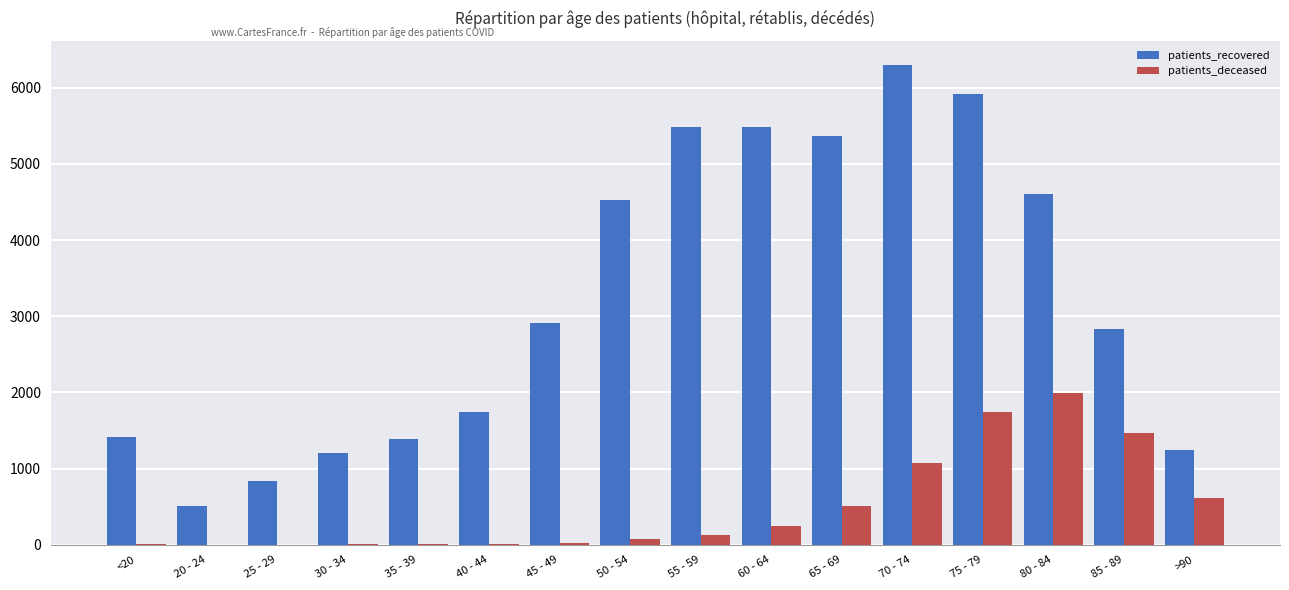

Between 25 - 29 and 40 - 44, which series saw the biggest shift?

patients_recovered